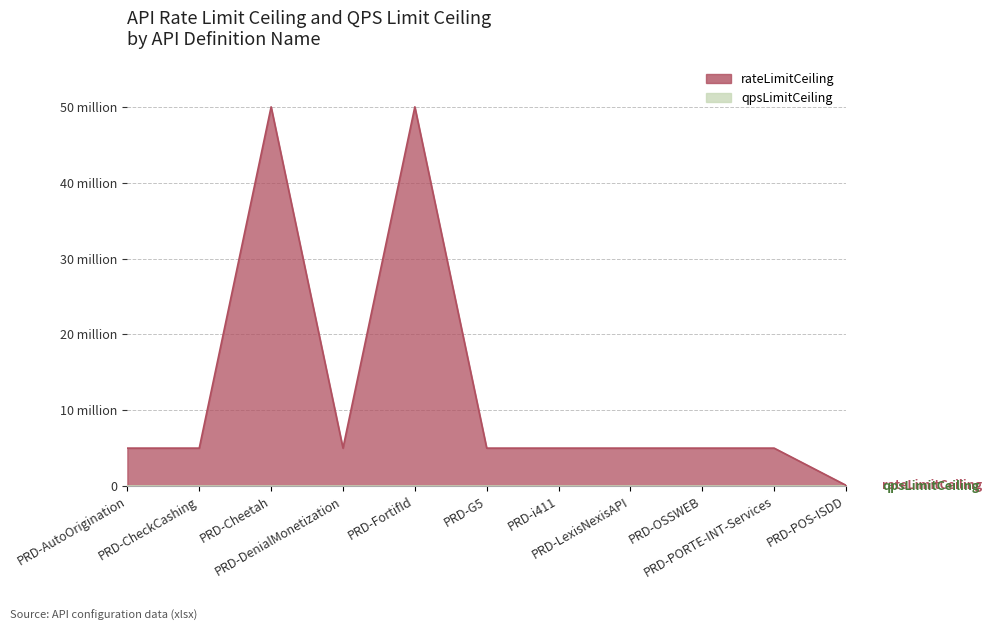

How many interior local valleys does the rateLimitCeiling series have?

1